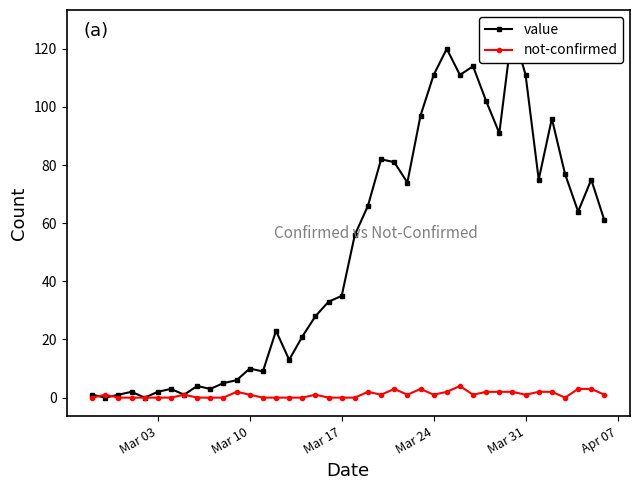

What is the difference between the maximum and minimum values in the not-confirmed series?

4